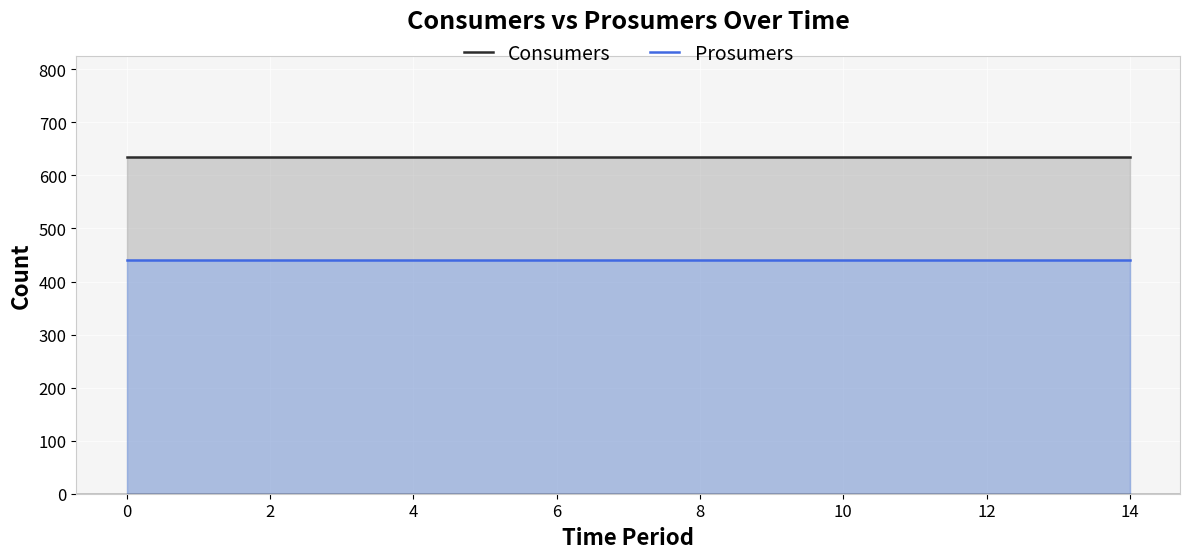

Which series has the largest total across all categories?

Consumers